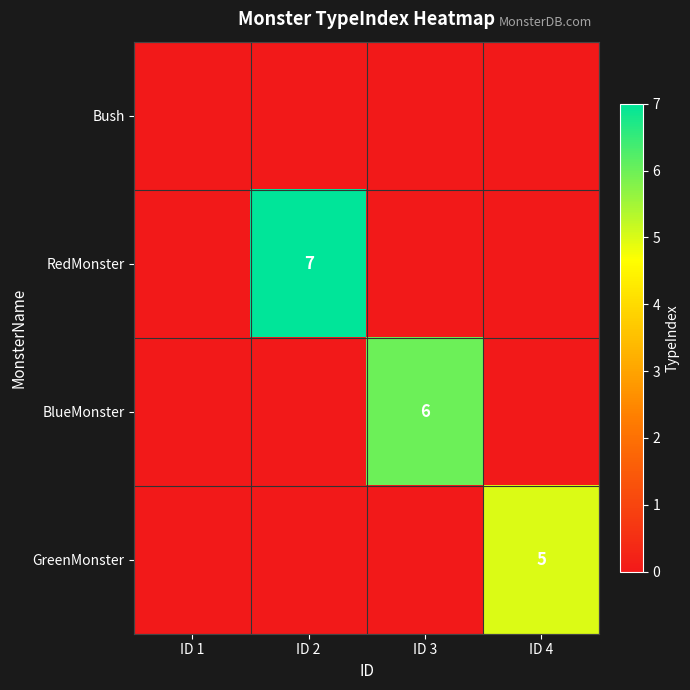

At which category is the sum across all series the highest?

ID 2